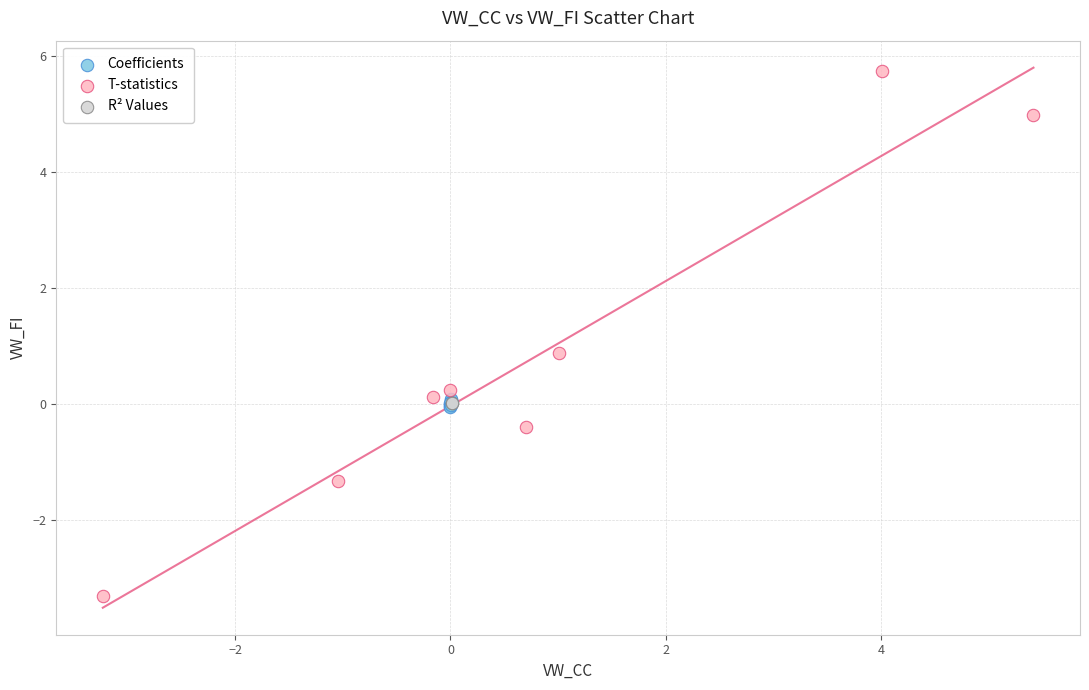

Which series has the largest Y range (max minus min)?

T-statistics